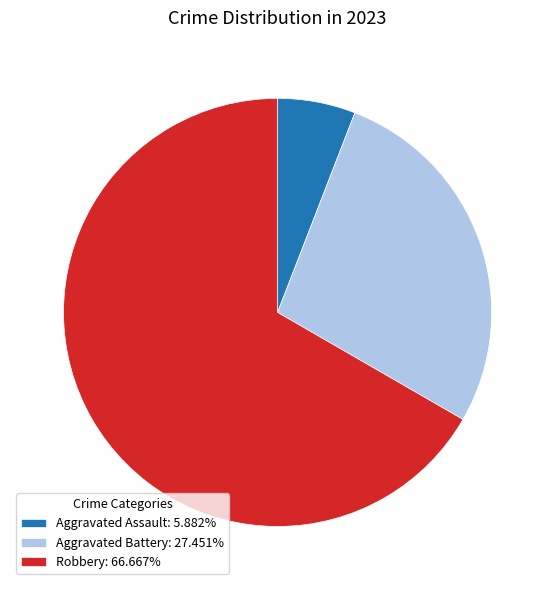

Does any single category account for the majority?

Yes